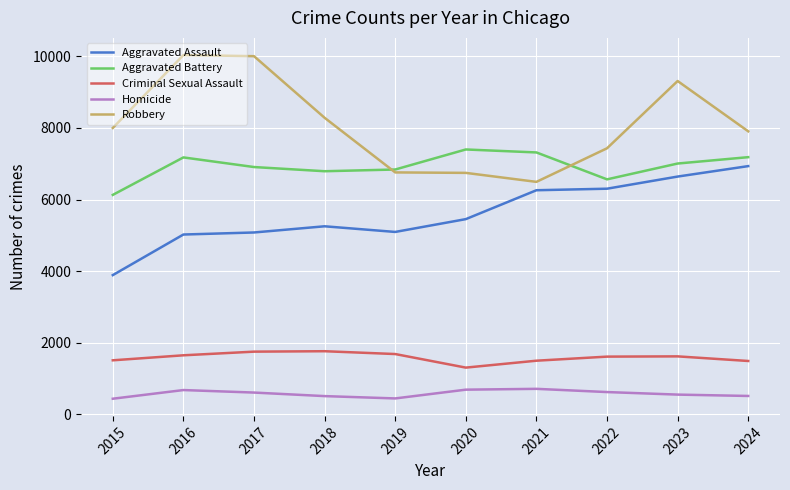

Is the value of Homicide at 2020 greater than the value of Robbery at 2015?

No